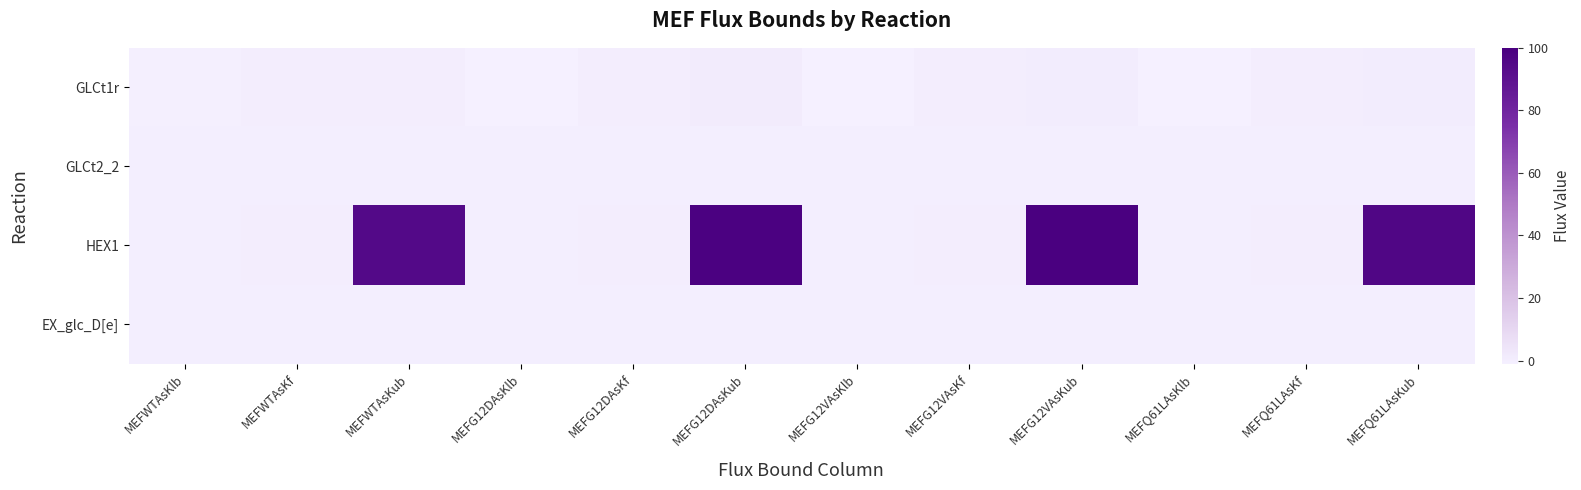

Between MEFWTAsKlb and MEFG12VAsKub, which is larger?

MEFG12VAsKub